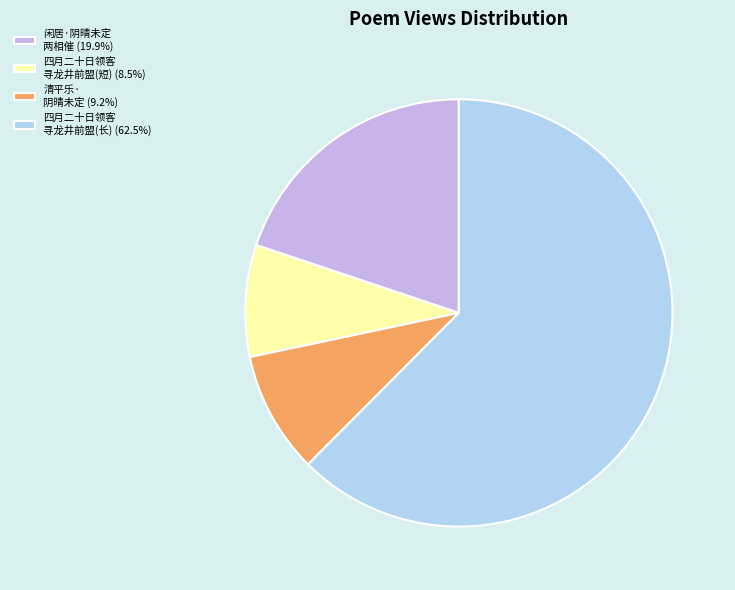

Approximately how many times larger is the value at 清平乐· 阴晴未定 (9.2%) compared to 闲居·阴晴未定 两相催 (19.9%)?

0.5